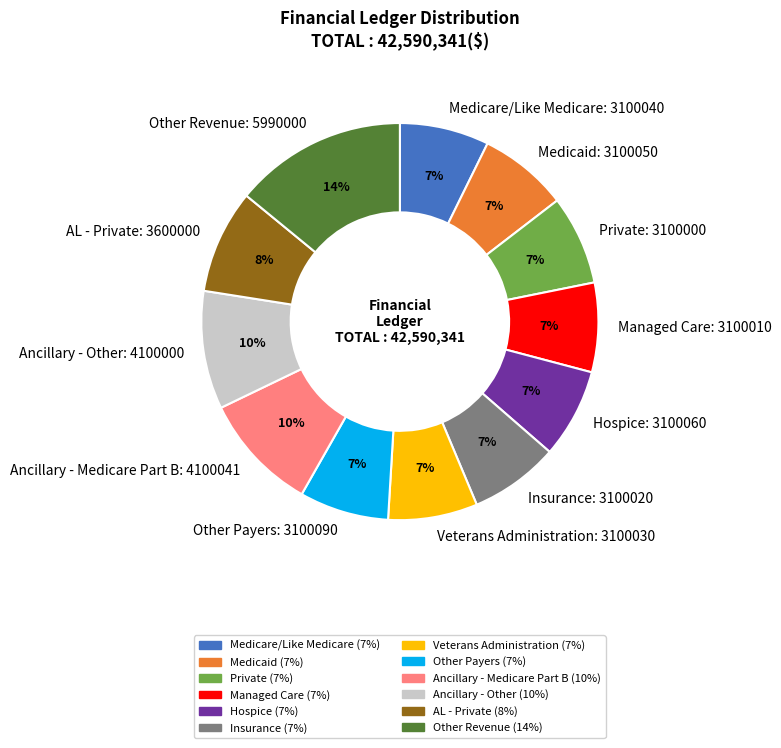

Is Managed Care the majority of the pie?

No